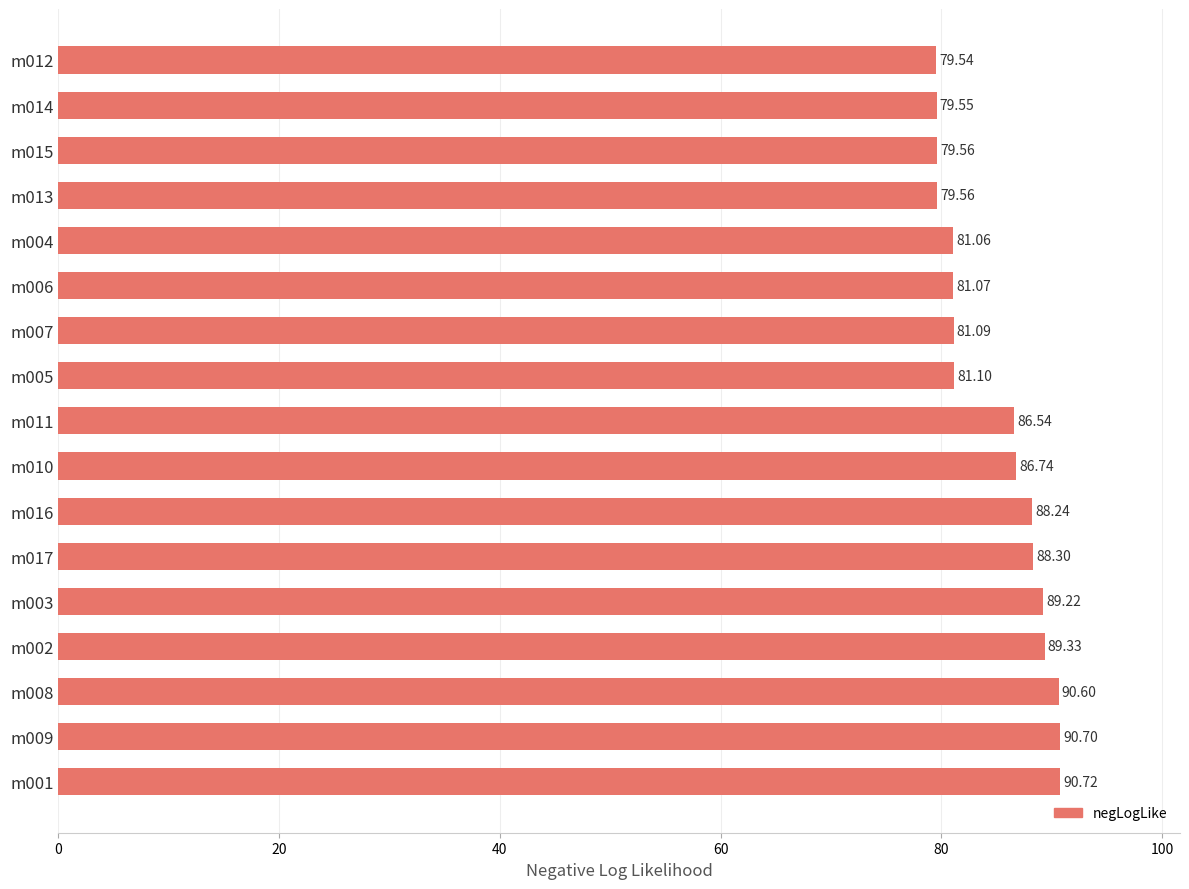

What is the ratio of the value at m006 to the value at m003?

0.9